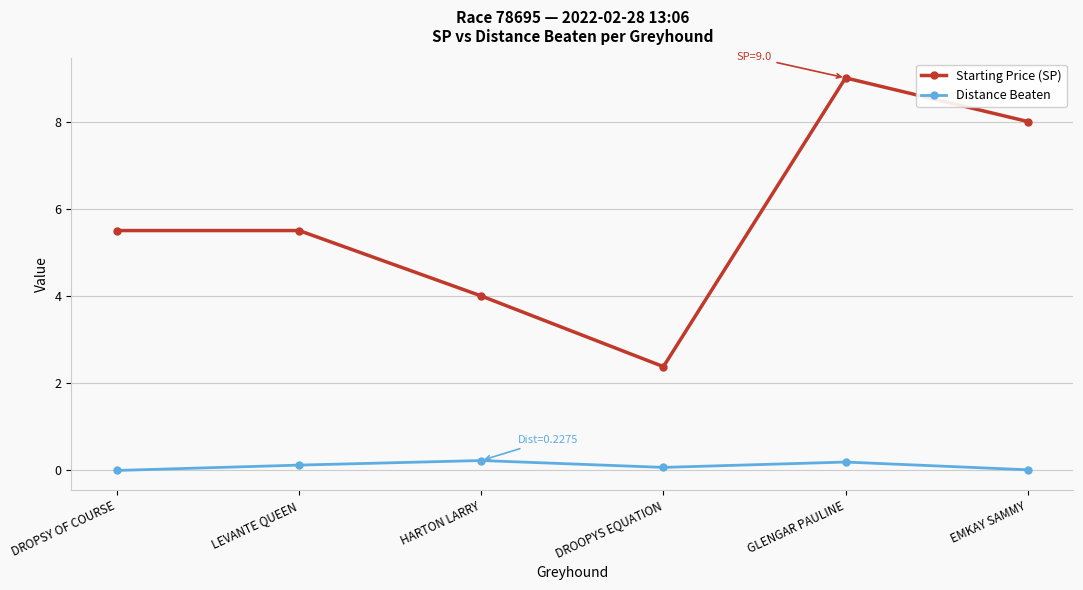

At how many categories does at least one series exceed 0?

6